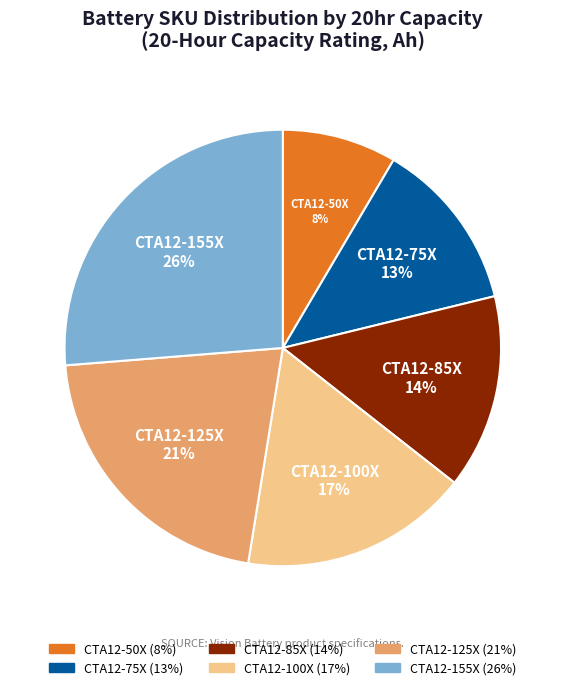

Which has a higher value, CTA12-125X or CTA12-100X?

CTA12-125X